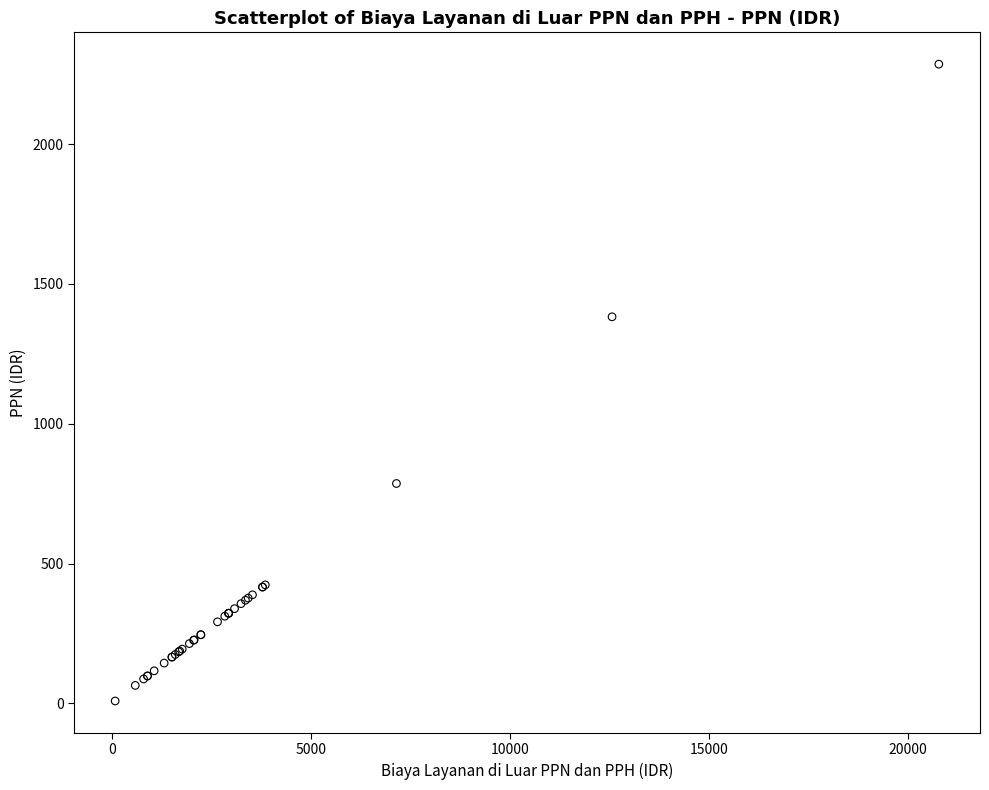

What Y value in the scatter plot is closest to 1147?

1382.4